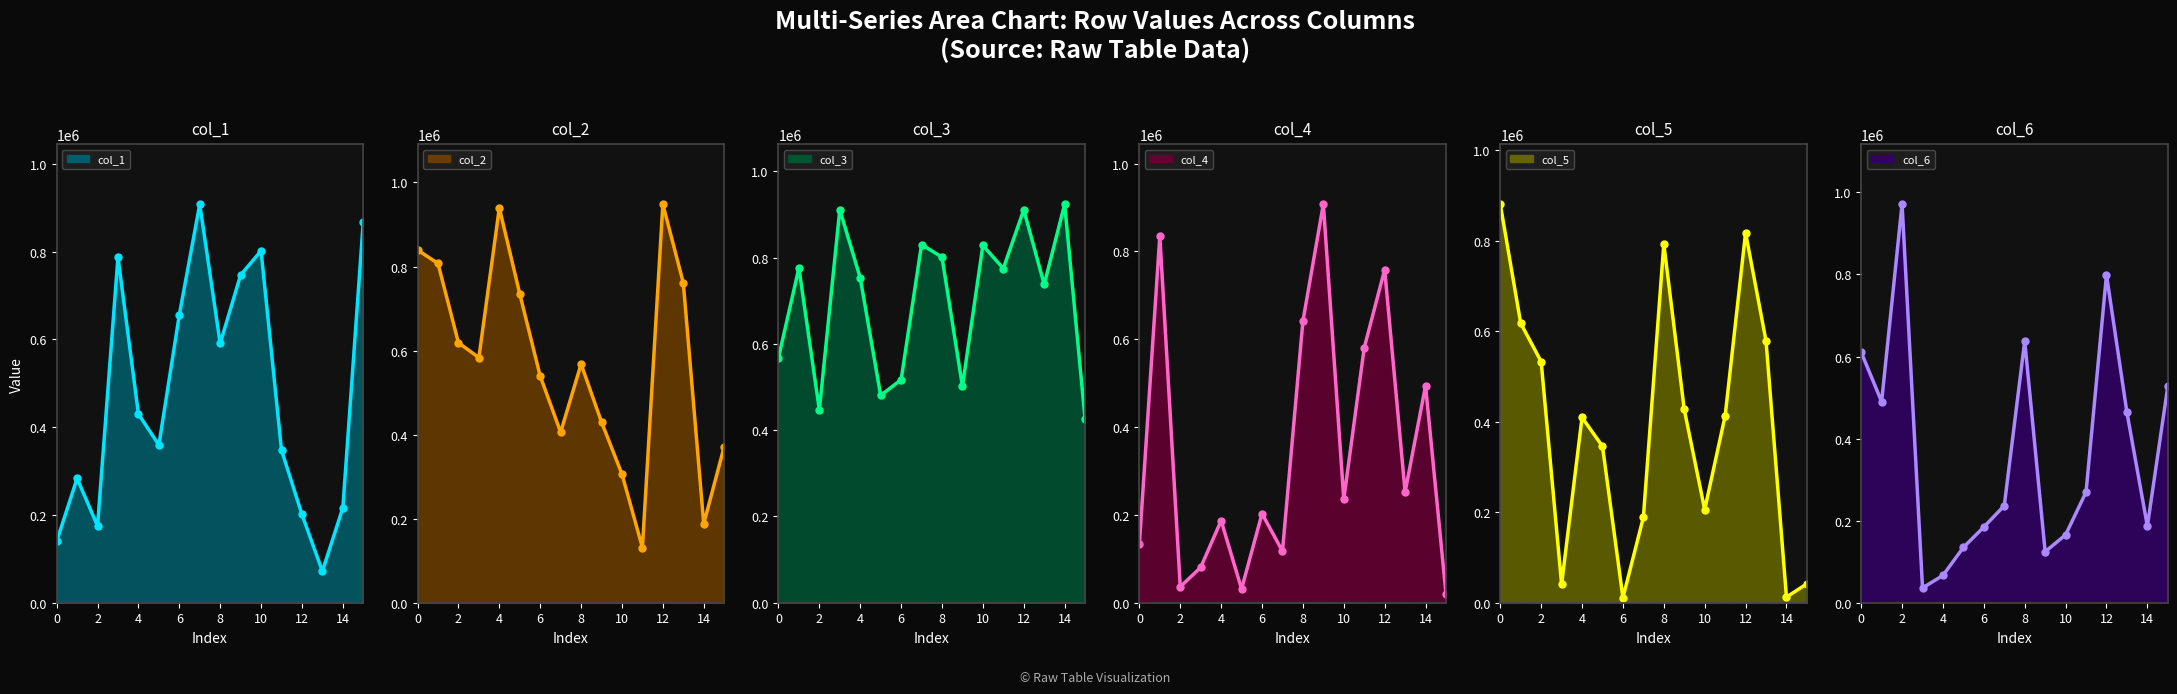

What are all the series names shown in the legend?

col_1, col_2, col_3, col_4, col_5, col_6